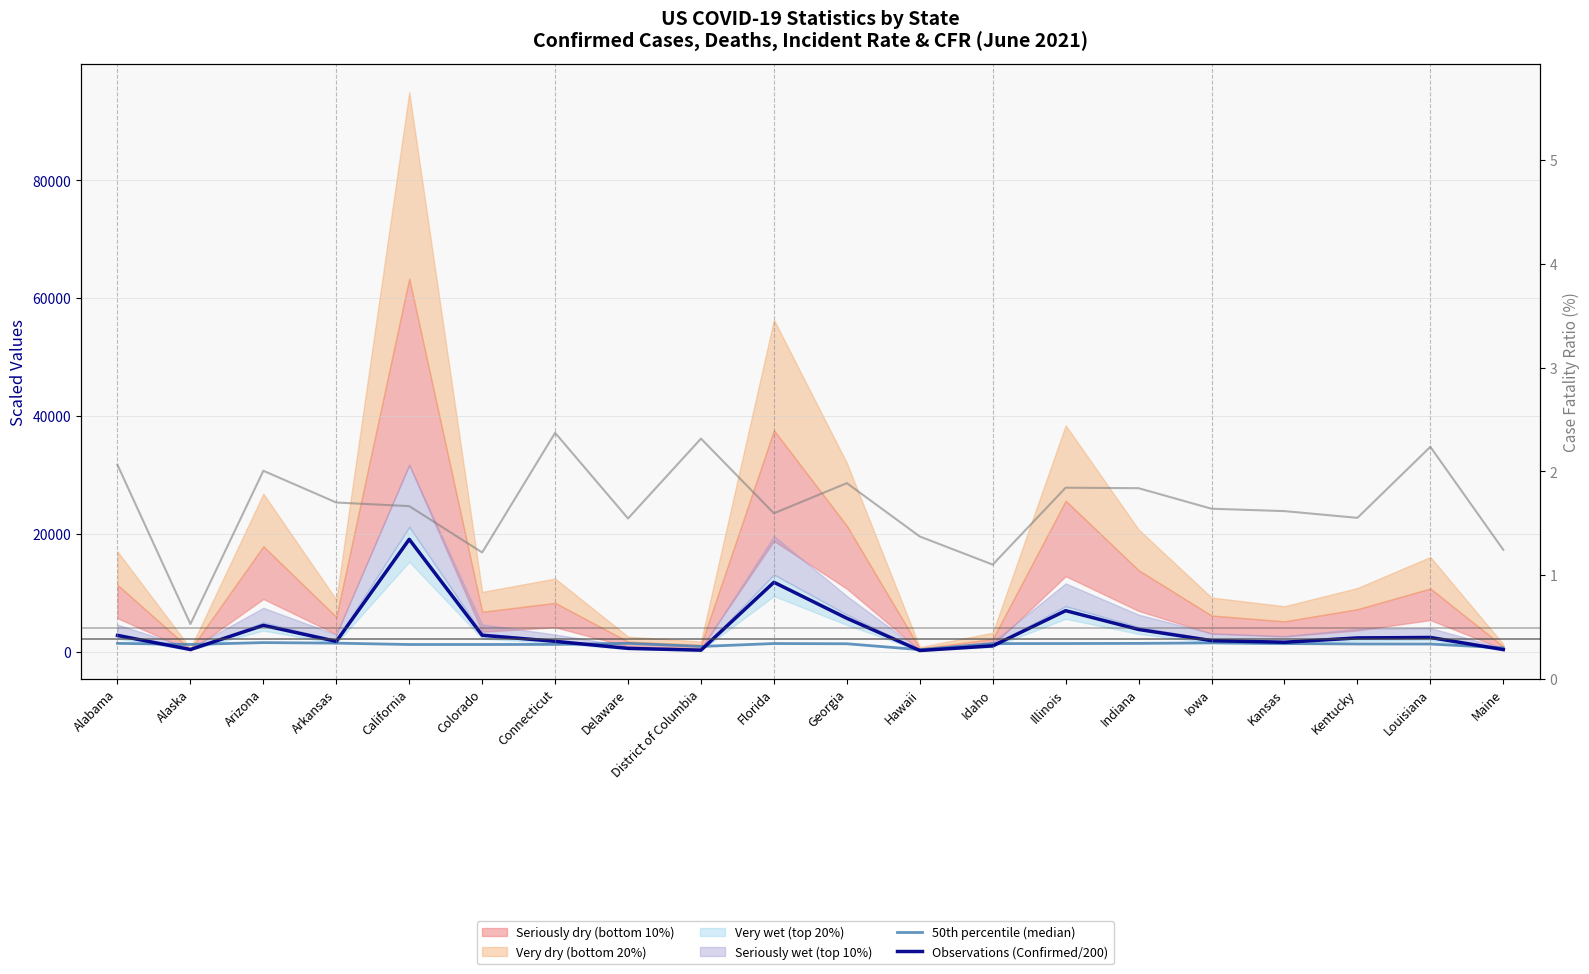

Which category has the lowest value across all series?

Alaska